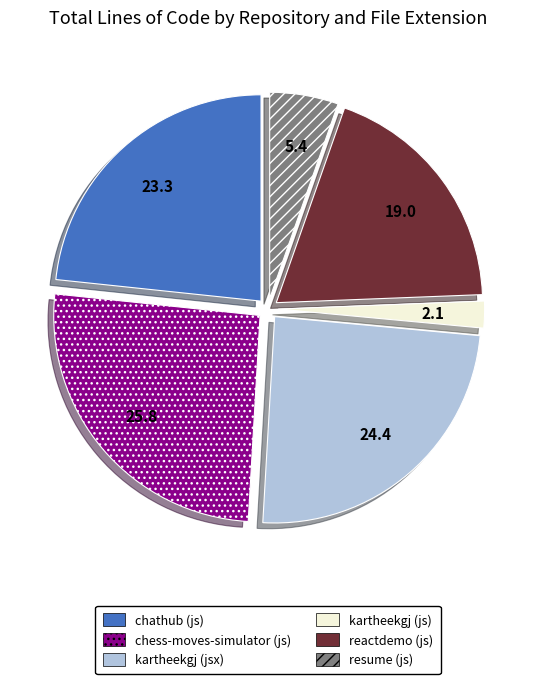

Rank the categories by value from lowest to highest.

kartheekgj (js), resume (js), reactdemo (js), chathub (js), kartheekgj (jsx), chess-moves-simulator (js)